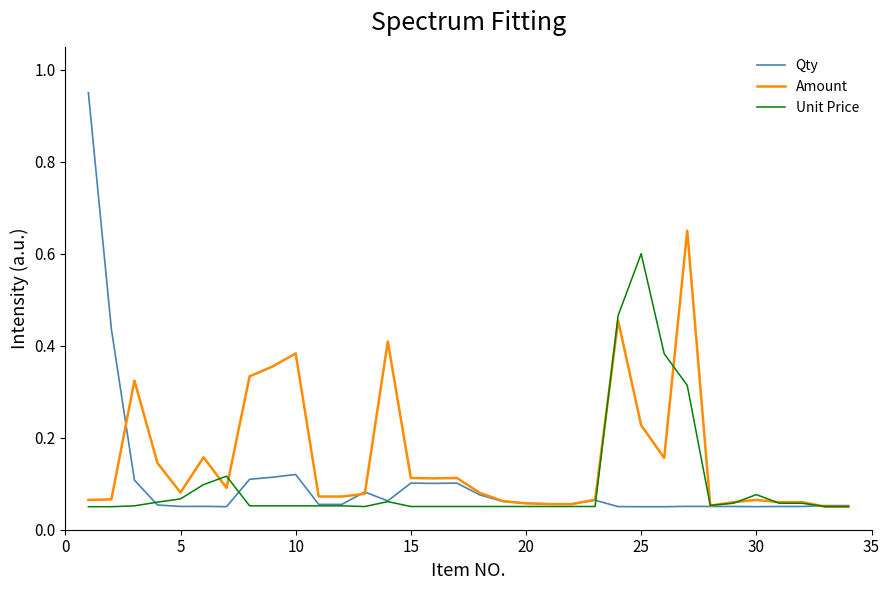

Which series has the largest total across all categories?

Amount